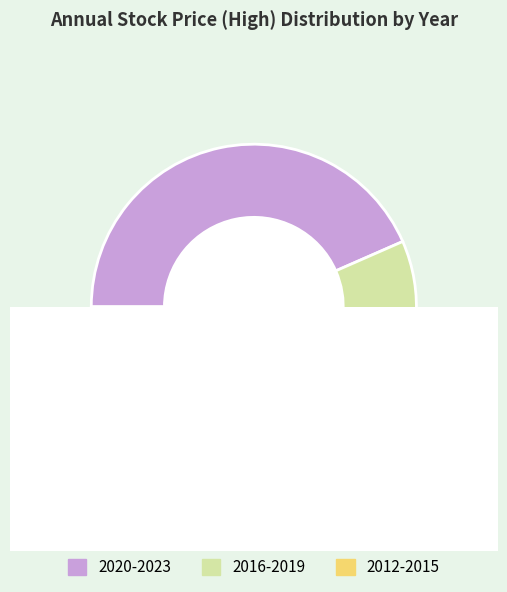

Between 2013 and 2020, which is larger?

2020